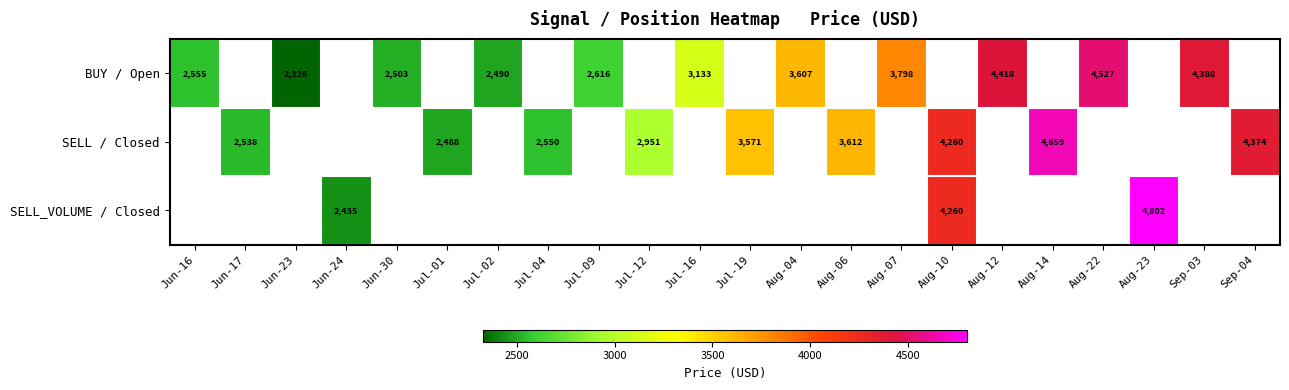

How many data points in SELL / Closed are less than 3570?

4